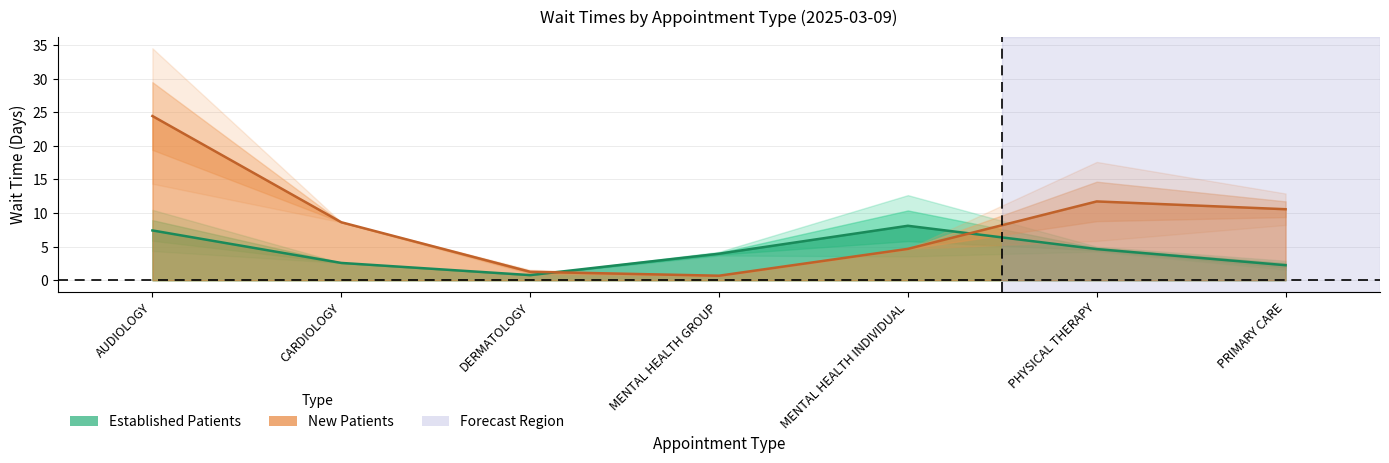

Is the value of EstablishedPatients at DERMATOLOGY greater than the value of NewPatients at DERMATOLOGY?

No